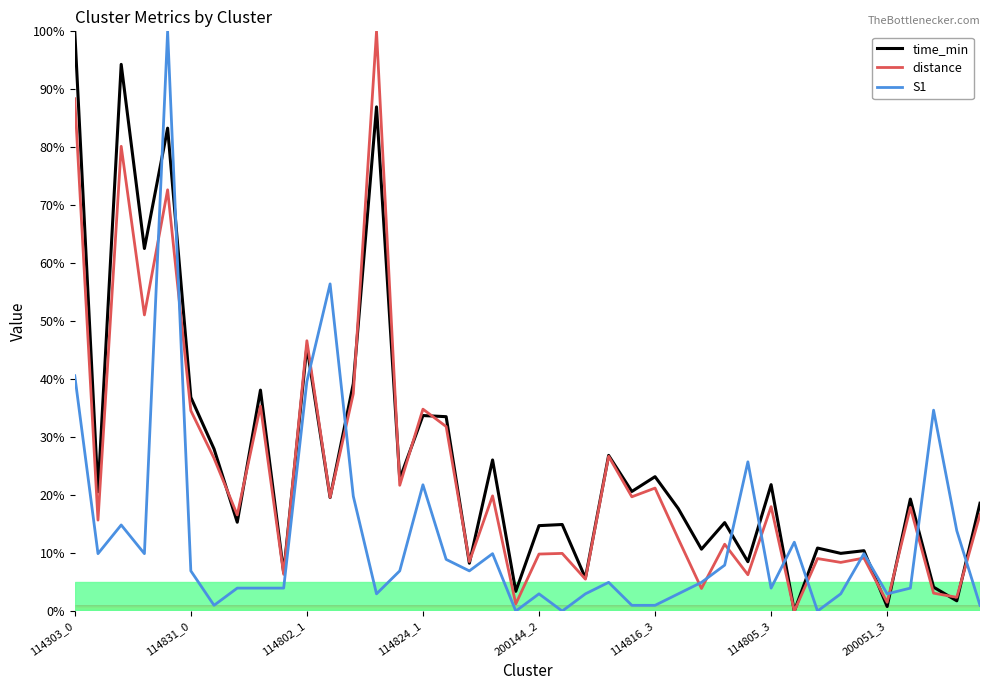

What is the maximum value for S1?

100.0